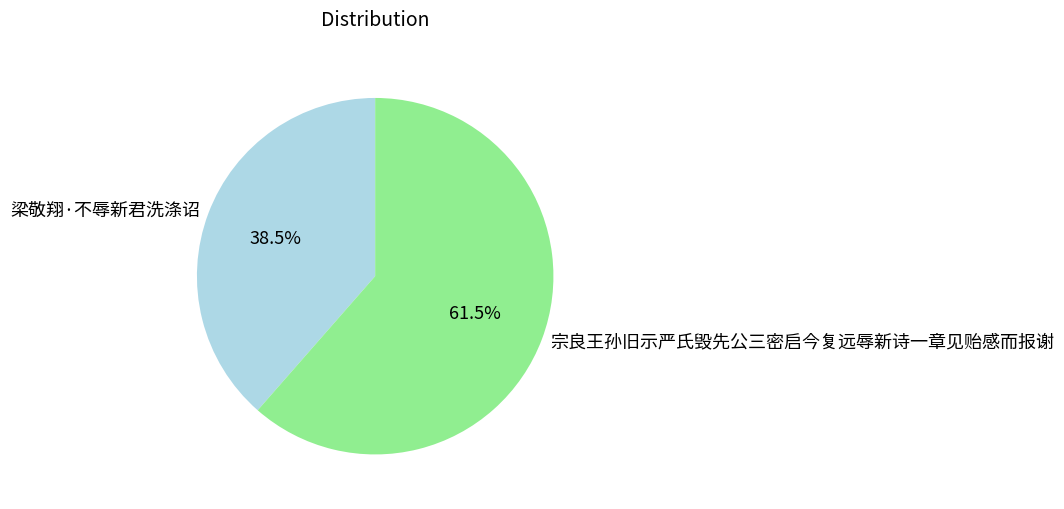

Rank the categories by value from lowest to highest.

梁敬翔·不辱新君洗涤诏, 宗良王孙旧示严氏毁先公三密启今复远辱新诗一章见贻感而报谢